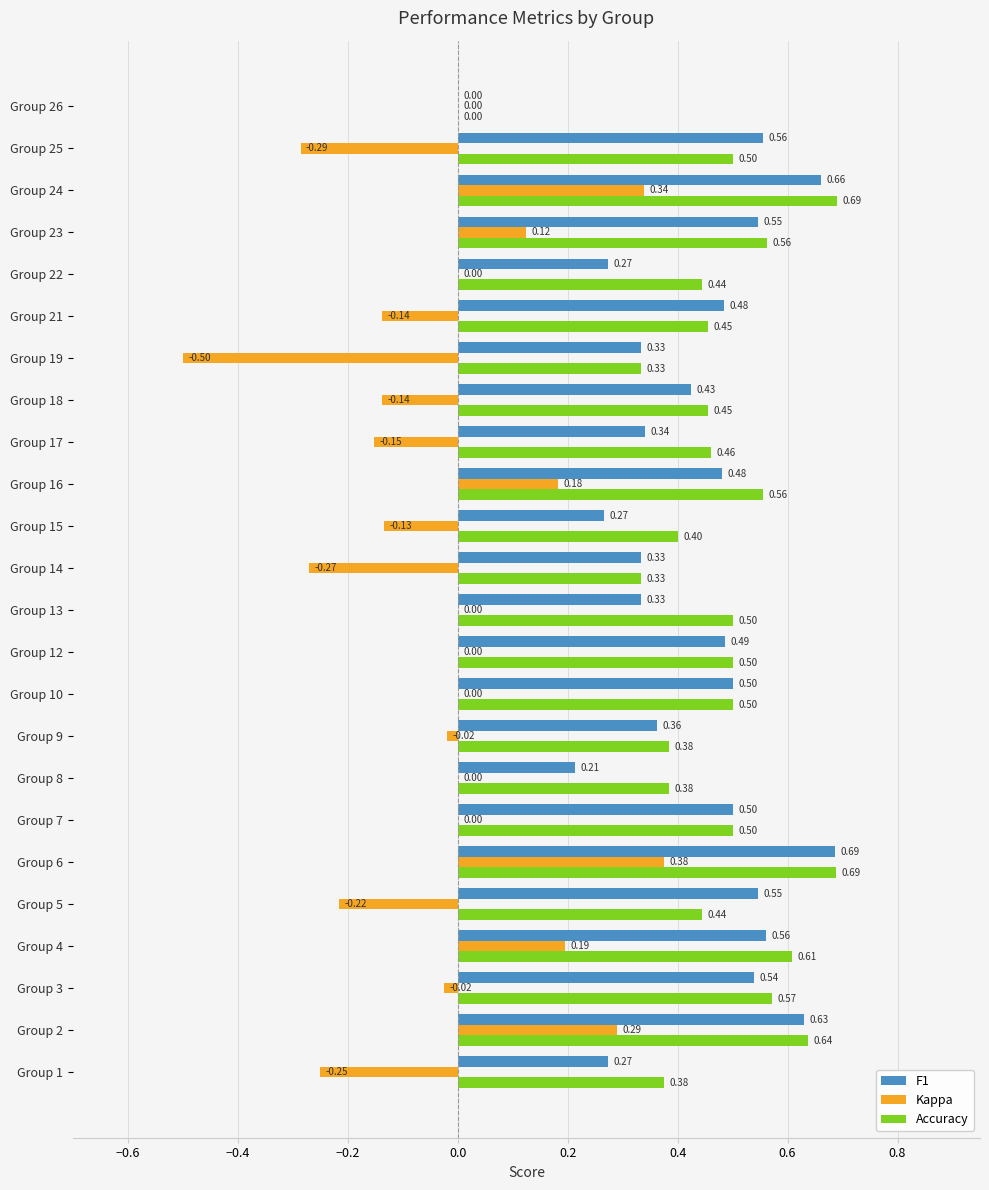

What is the average value of the Accuracy series?

0.5